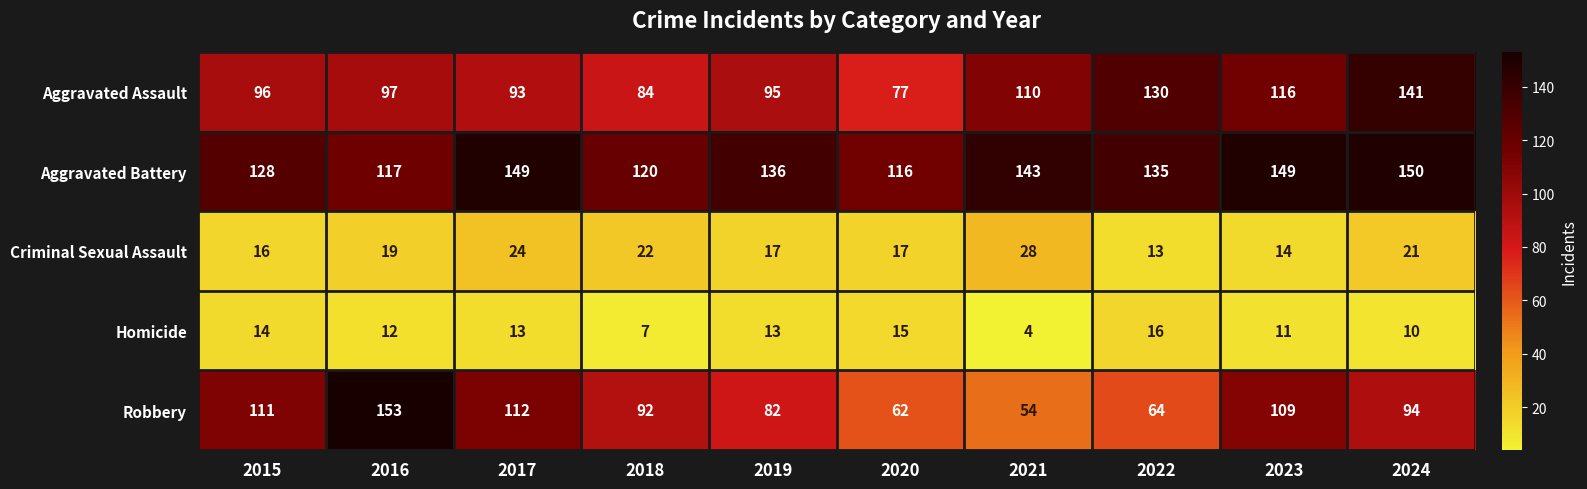

Where is Robbery nearest to the value 103?

2023